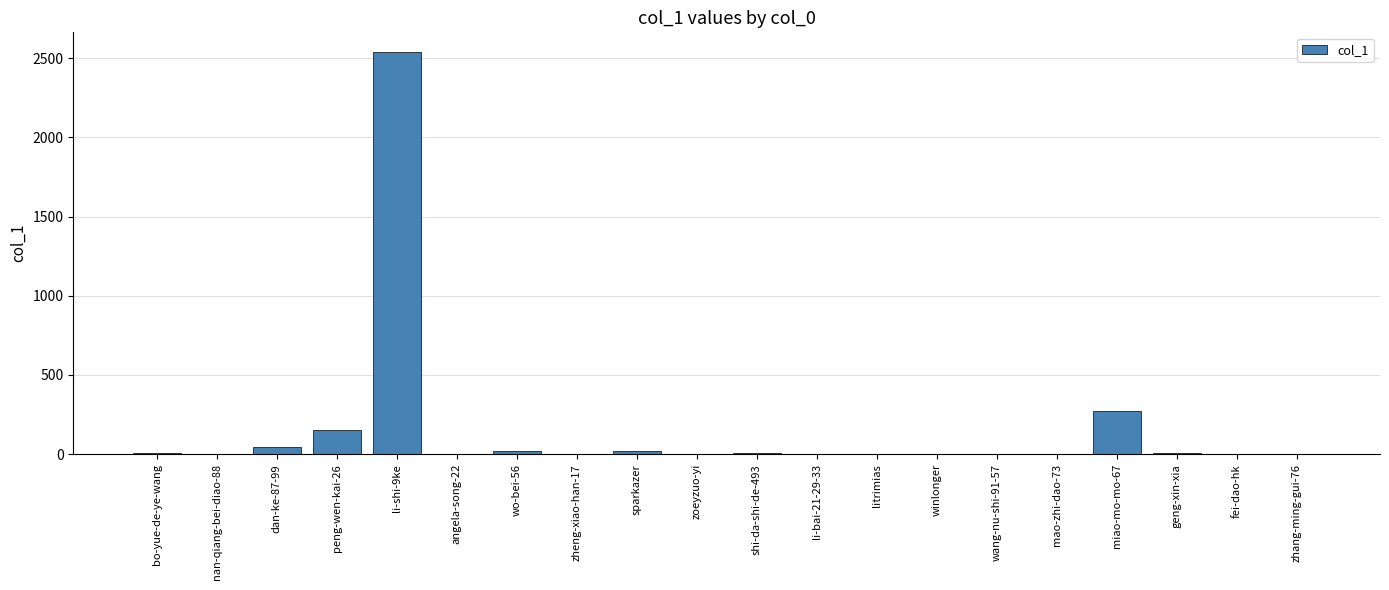

What is the maximum value shown in the chart?

2537